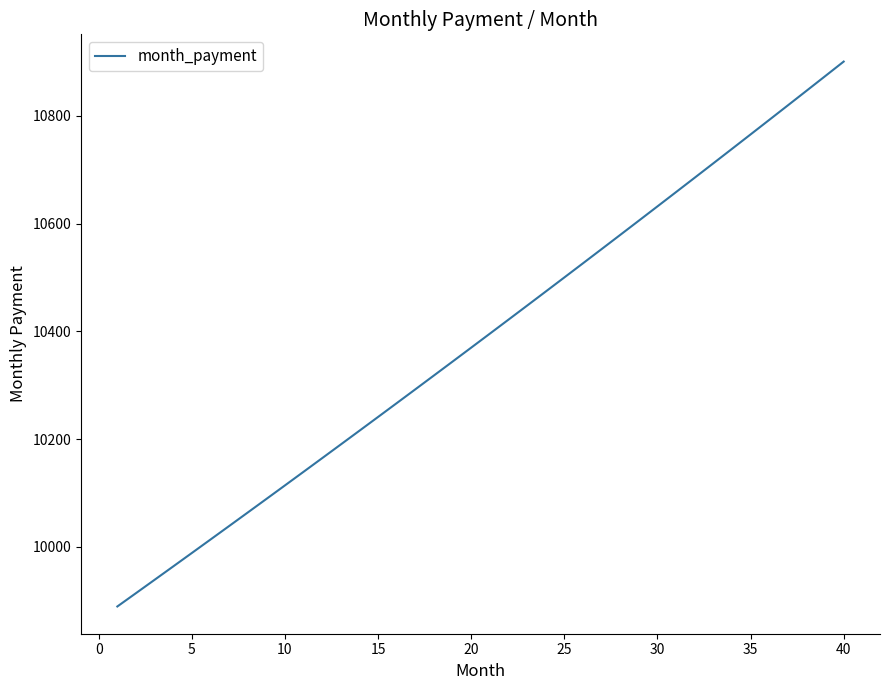

What is the difference between the maximum and minimum values?

1011.4